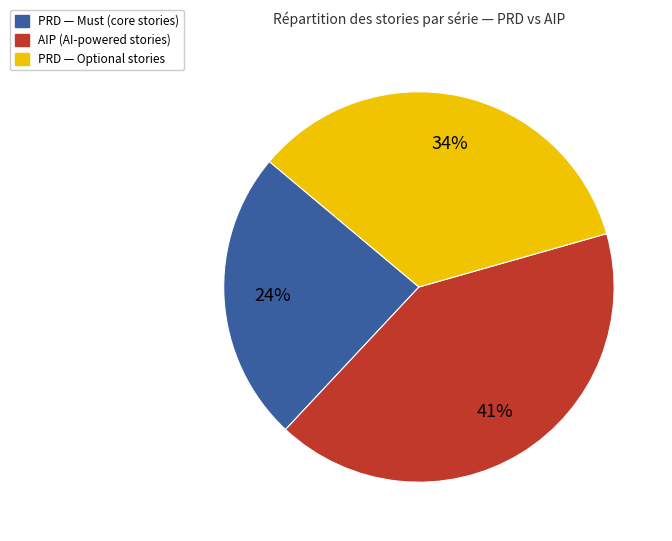

Does any single category account for the majority?

No